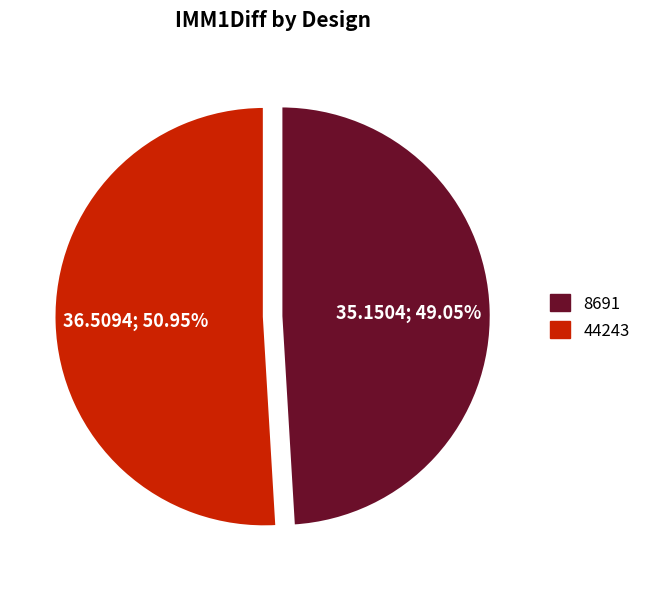

To the nearest percent, what percentage of the pie is 44243?

51%